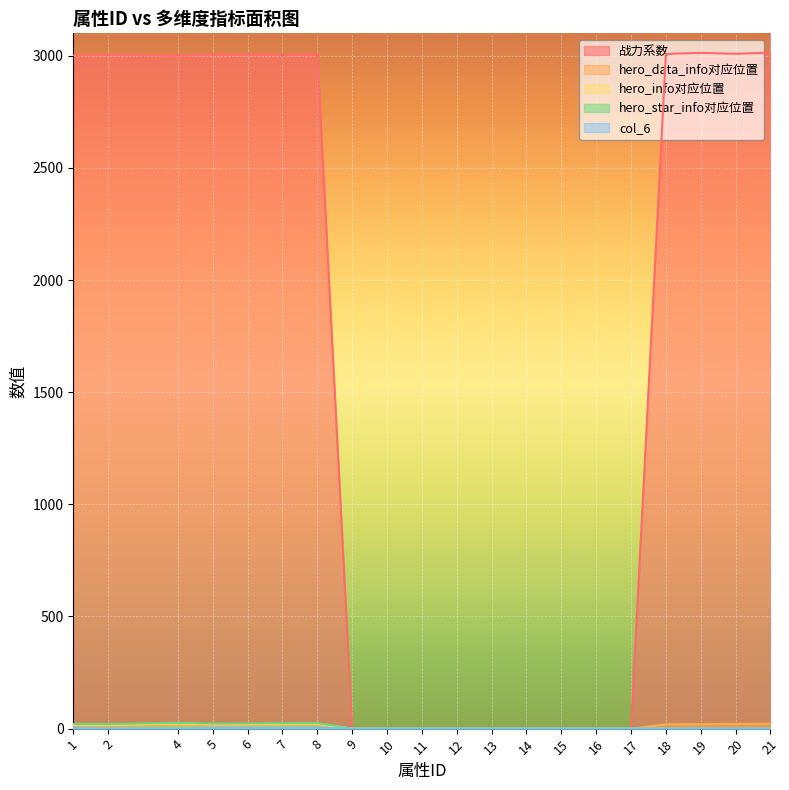

Is it true that col_6 equals -2.1 at 12?

False